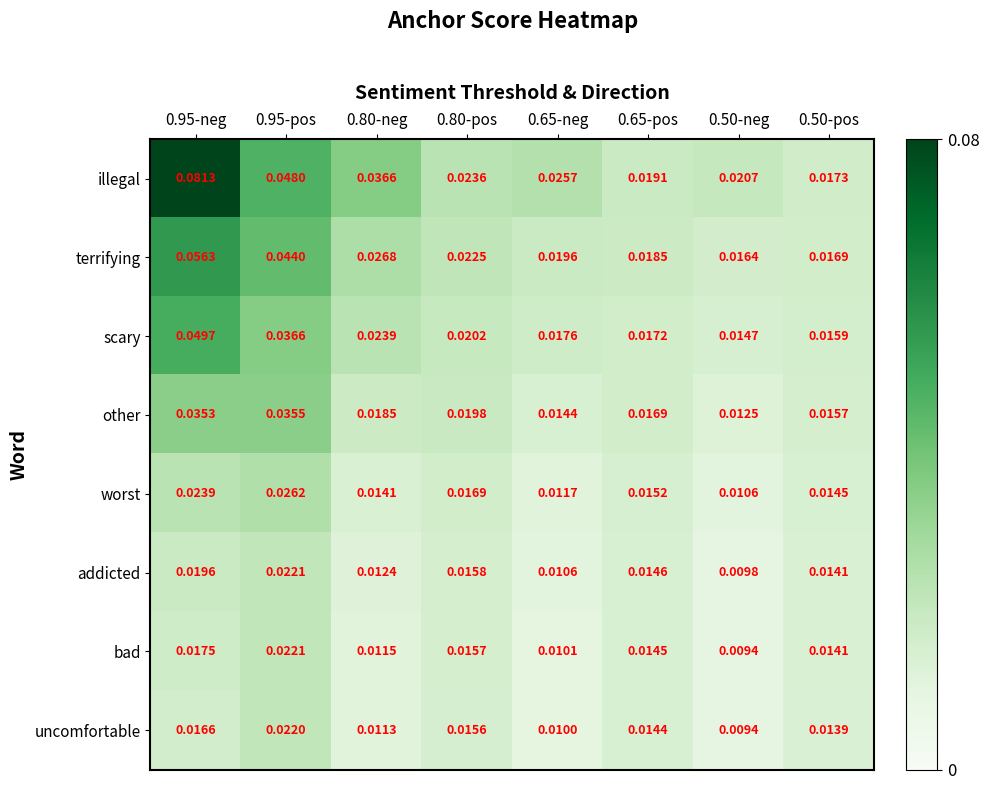

True or false: bad has a value of 0.0 at 0.50-pos.

False